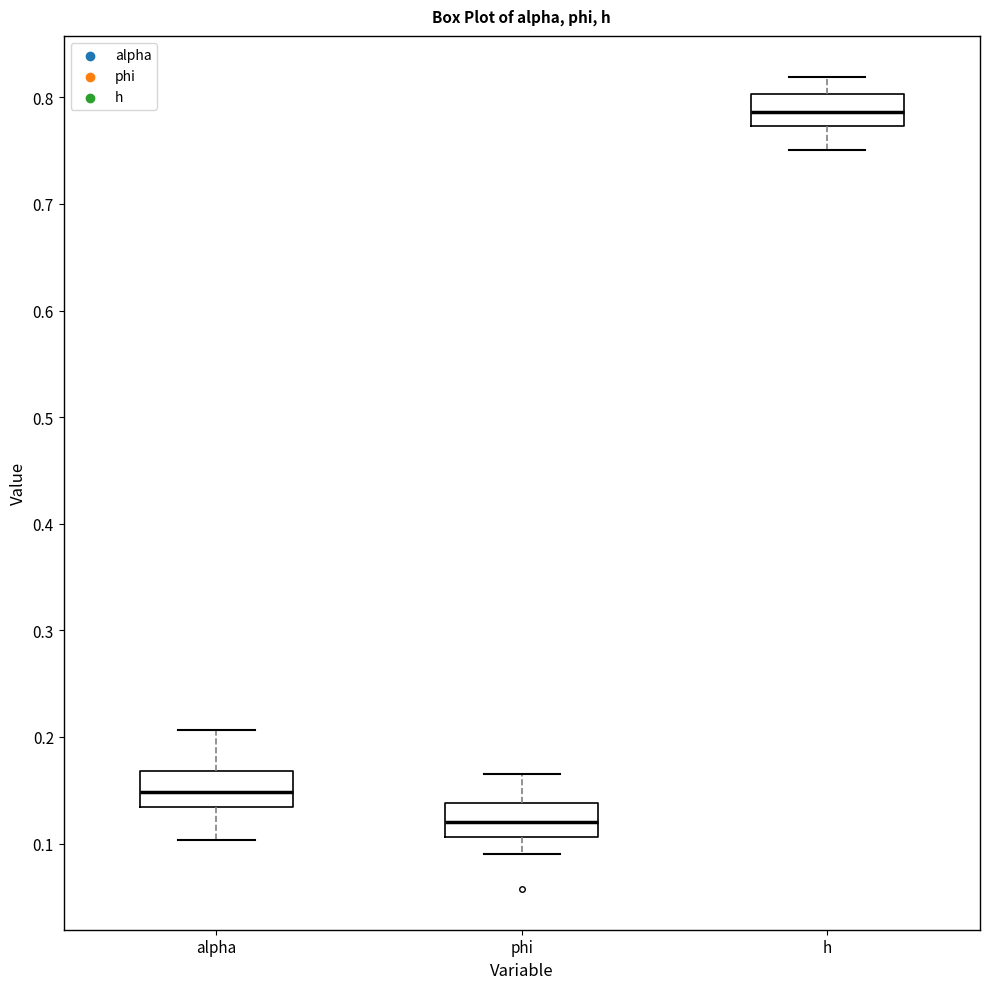

Reading left to right, read every box against the y-axis: the position of its median line, the range the box covers, and the ends of its whiskers. The values are not printed on the chart, so give them approximately, as read against the axis.

alpha: median 0.15, box 0.13 to 0.17, whiskers 0.10 to 0.21
phi: median 0.12, box 0.11 to 0.14, whiskers 0.09 to 0.17
h: median 0.79, box 0.77 to 0.80, whiskers 0.75 to 0.82